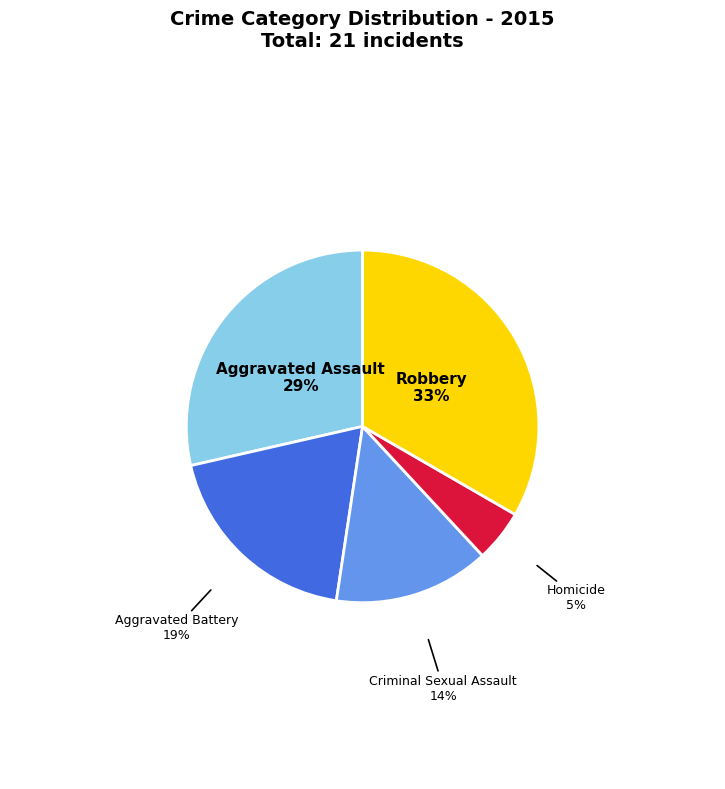

Does any single category account for the majority?

No